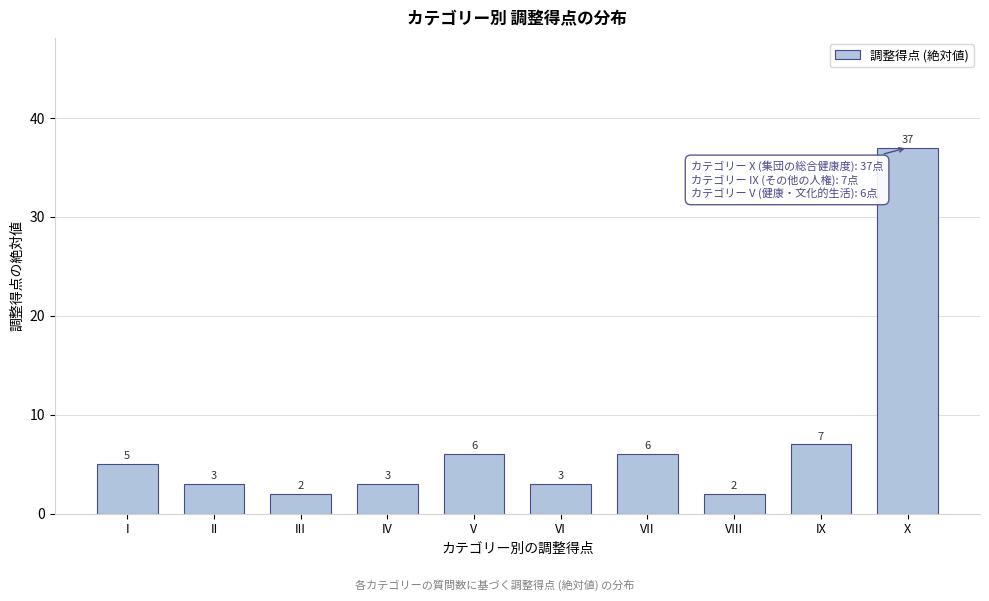

Reading left to right, list all the values displayed in this chart.

5	3	2	3	6	3	6	2	7	37